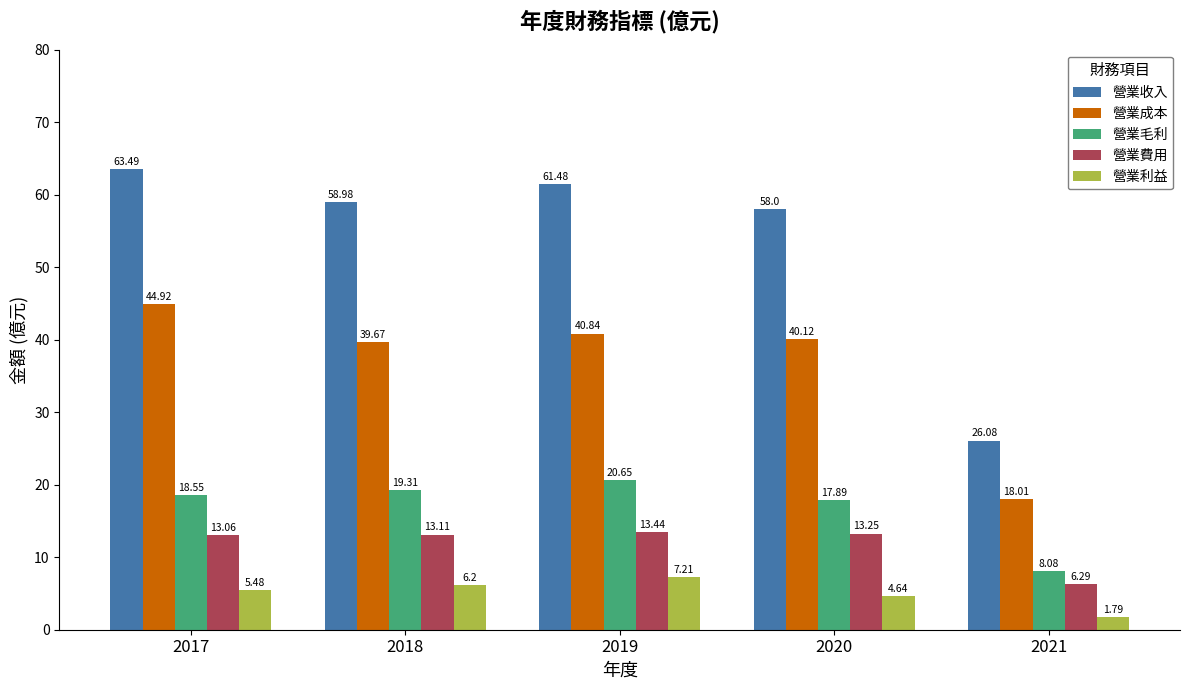

Is the value of 營業費用 at 2020 greater than the value of 營業成本 at 2021?

No